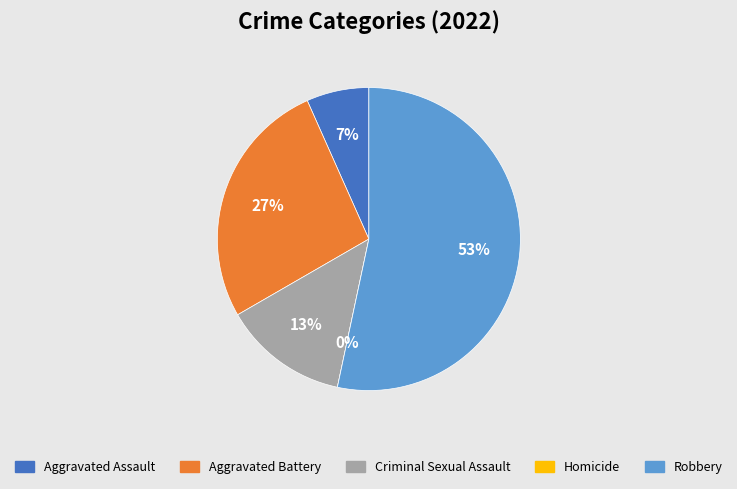

To the nearest percent, what portion does Aggravated Battery represent?

27%